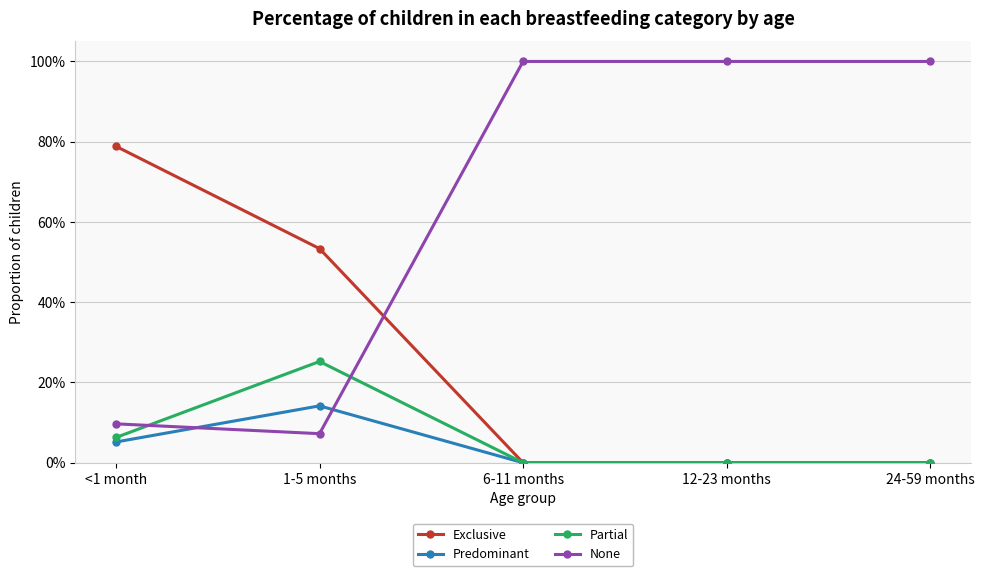

Does the chart have visible grid lines?

Yes